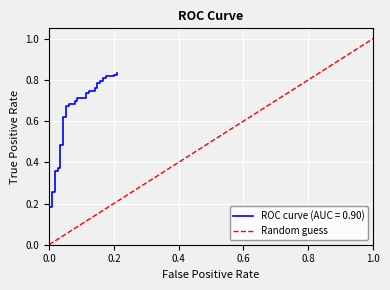

How many positive values are there?

1